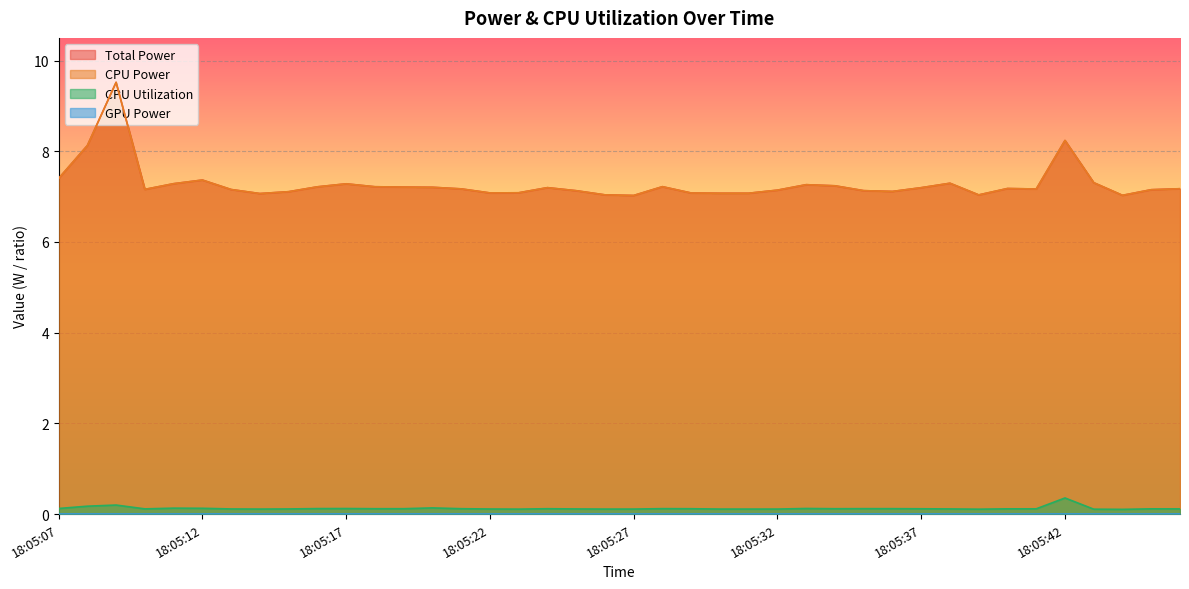

What is the minimum value for CPU Utilization?

0.1